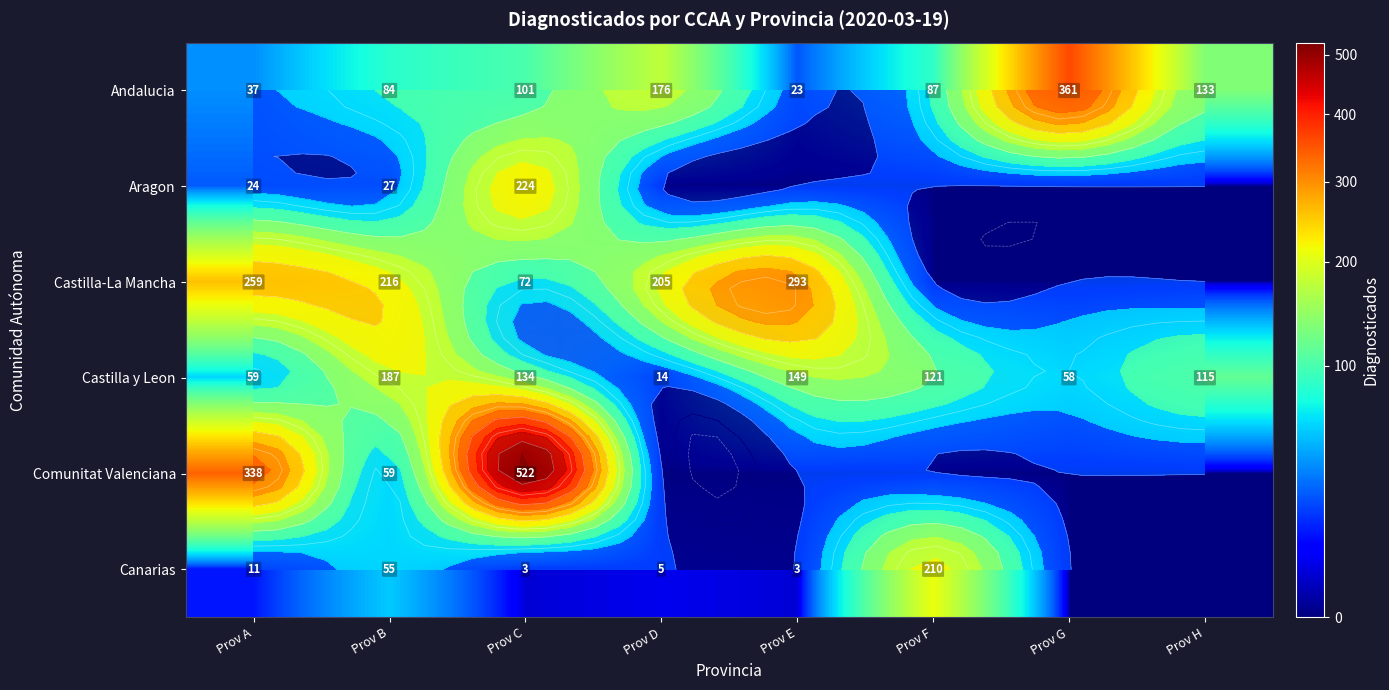

True or false: Comunitat Valenciana has a value of 0 at Prov F.

True